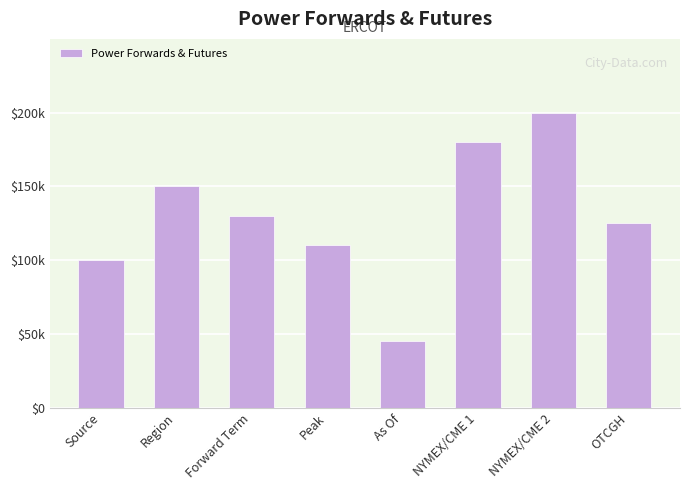

Which label corresponds to the largest value in the chart?

NYMEX/CME 2